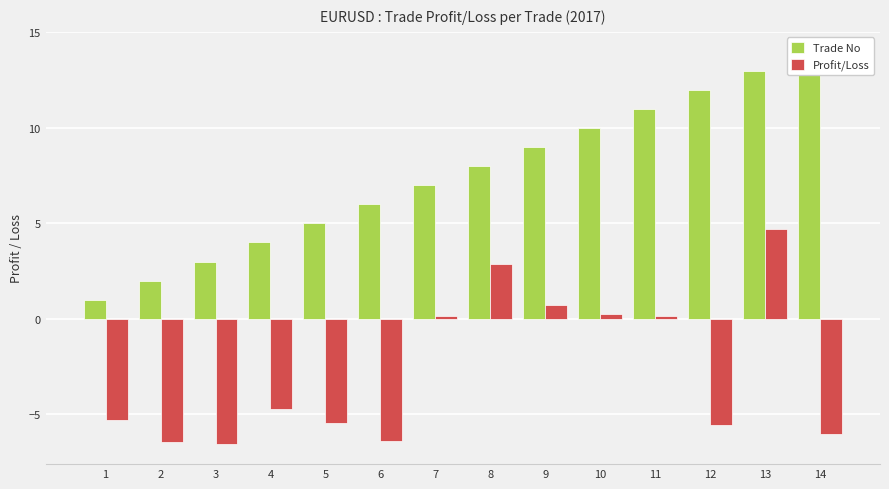

What is the value of the Profit/Loss bar at the 8th from the left?

2.9